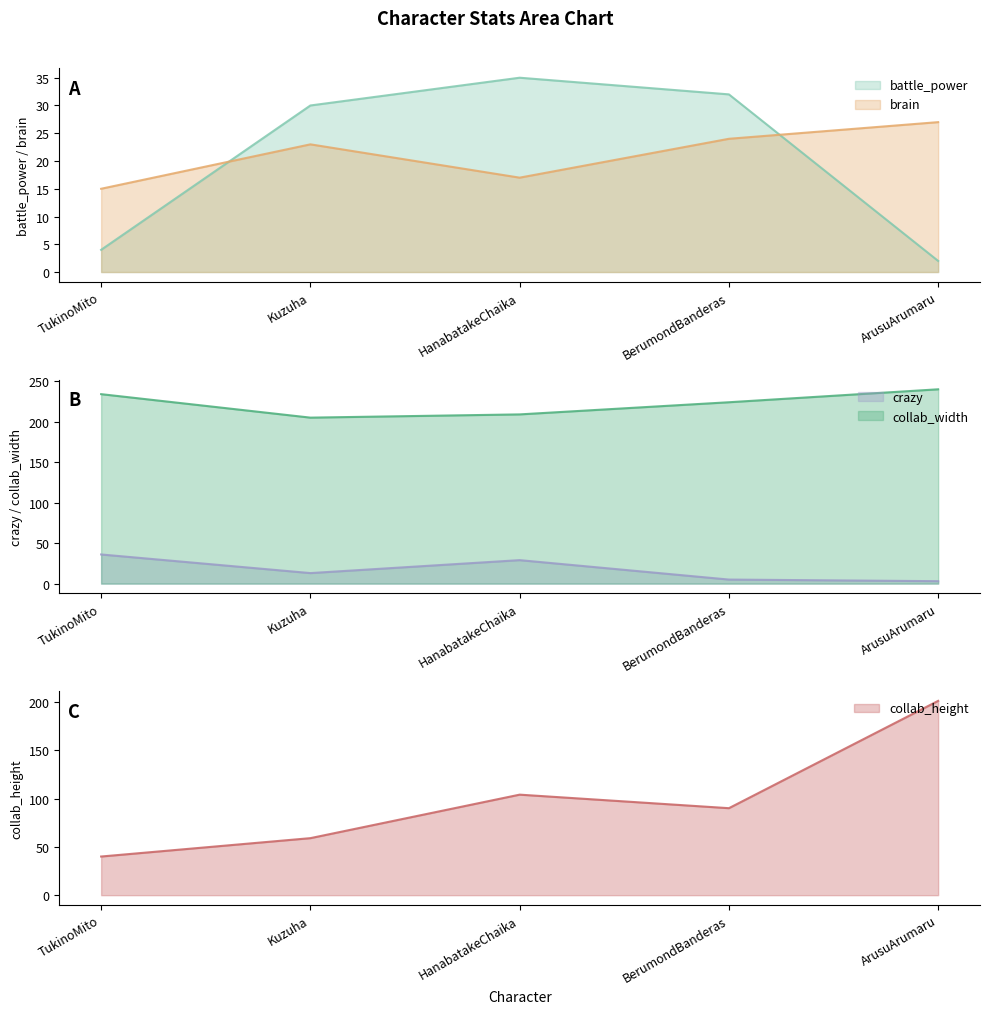

Reading left to right, what are all the values shown in this chart?

battle_power: TukinoMito=4	Kuzuha=30	HanabatakeChaika=35	BerumondBanderas=32	ArusuArumaru=2
brain: TukinoMito=15	Kuzuha=23	HanabatakeChaika=17	BerumondBanderas=24	ArusuArumaru=27
crazy: TukinoMito=36	Kuzuha=13	HanabatakeChaika=29	BerumondBanderas=5	ArusuArumaru=3
collab_width: TukinoMito=234	Kuzuha=205	HanabatakeChaika=209	BerumondBanderas=224	ArusuArumaru=240
collab_height: TukinoMito=40	Kuzuha=59	HanabatakeChaika=104	BerumondBanderas=90	ArusuArumaru=201